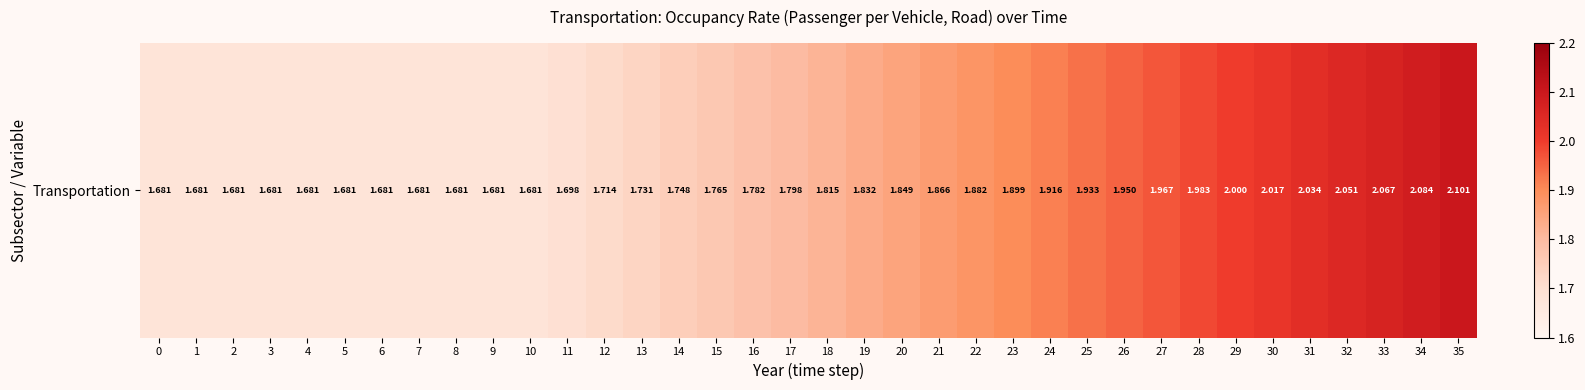

Approximately how many times larger is the value at 35 compared to 31?

1.0